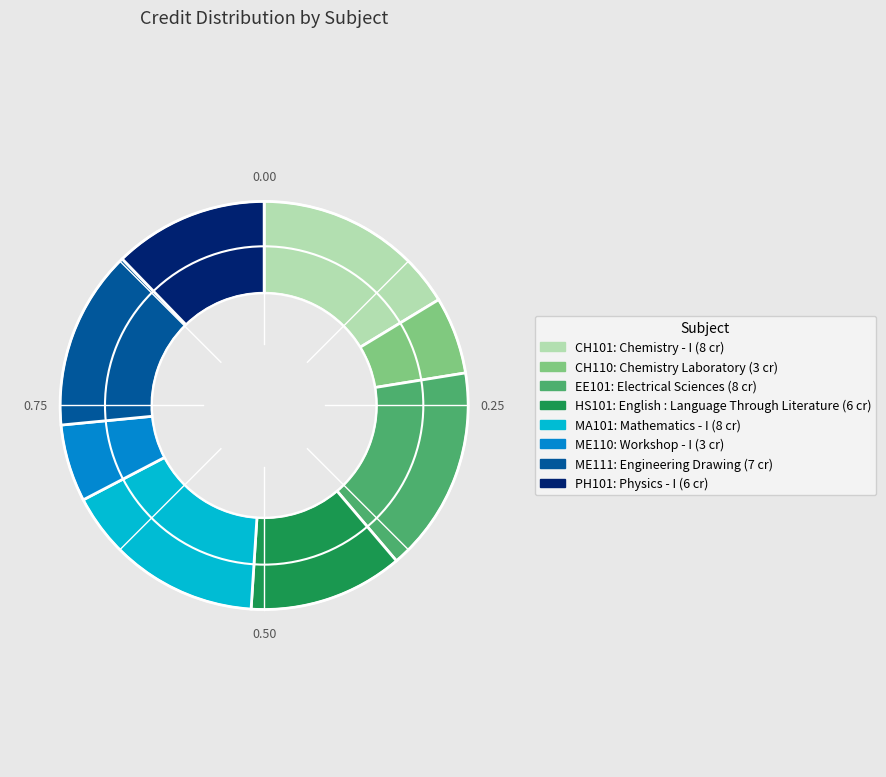

Is there any slice that represents more than half of the pie?

No